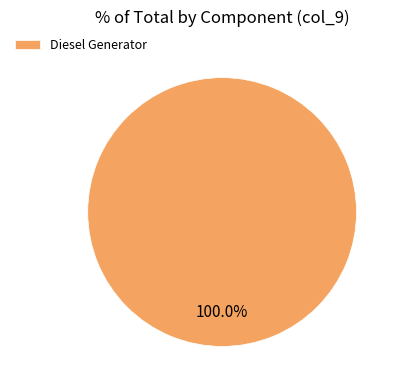

What is the majority slice?

Diesel Generator